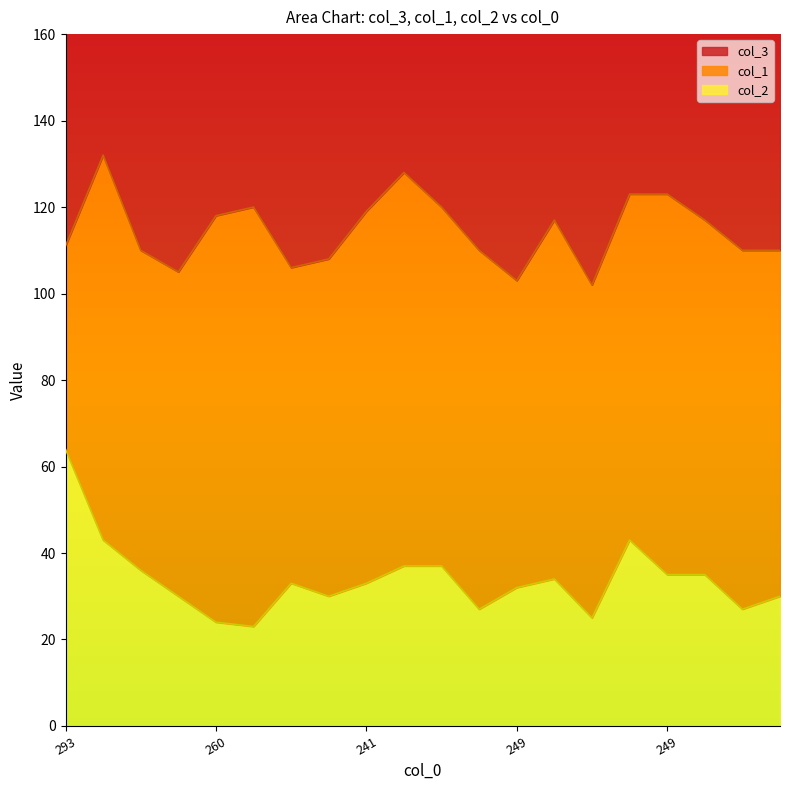

Where is the first local minimum for col_1?

267